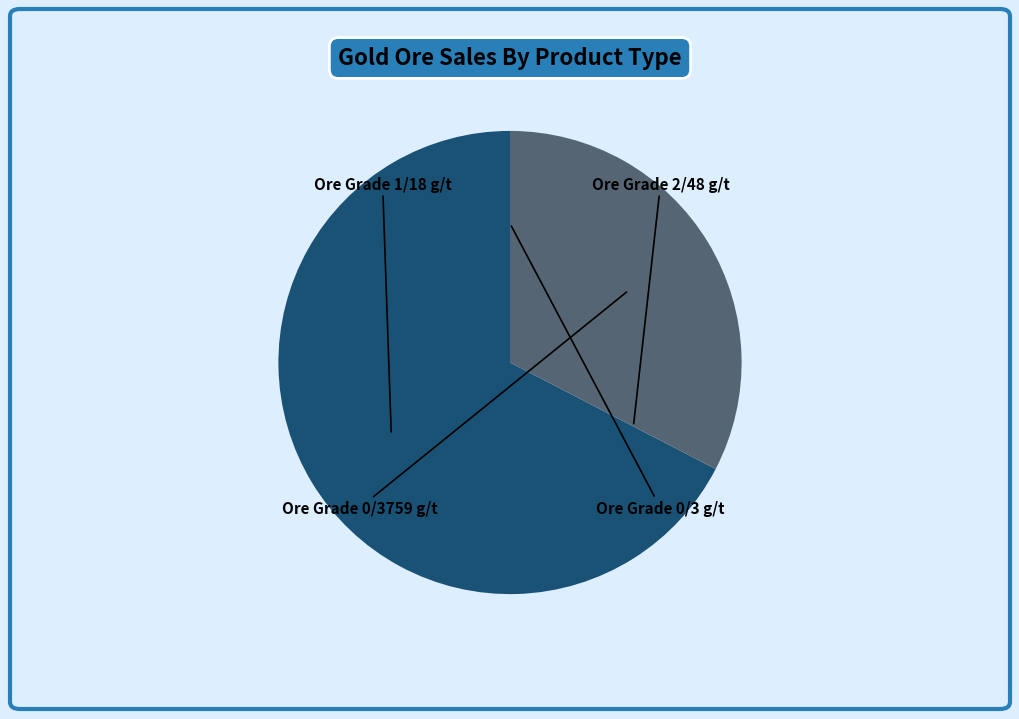

Does any single category account for the majority?

Yes